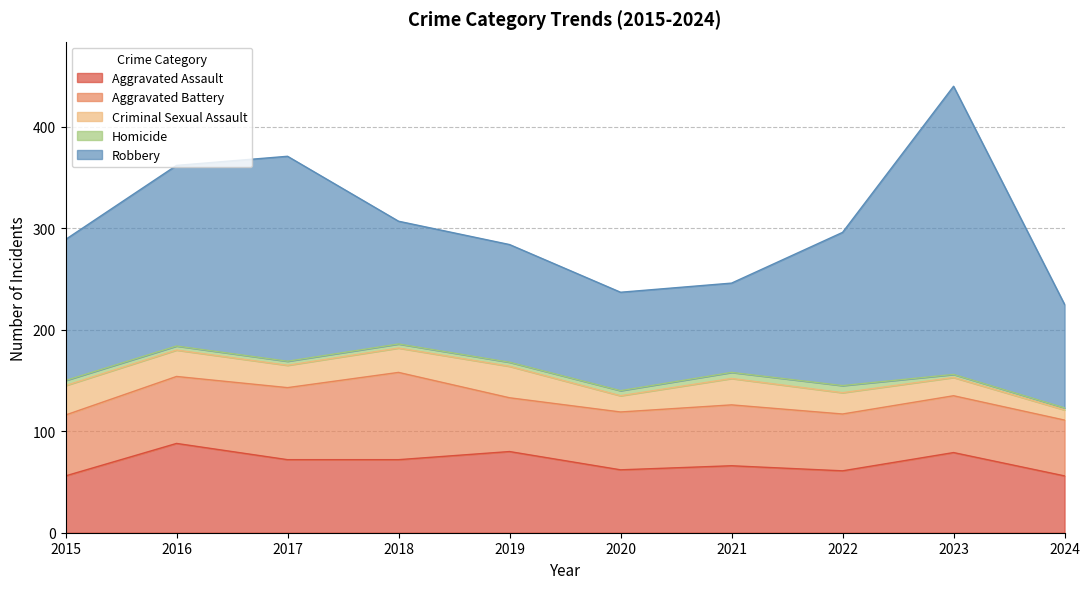

True or false: Criminal Sexual Assault has a value of 16 at 2024.

False